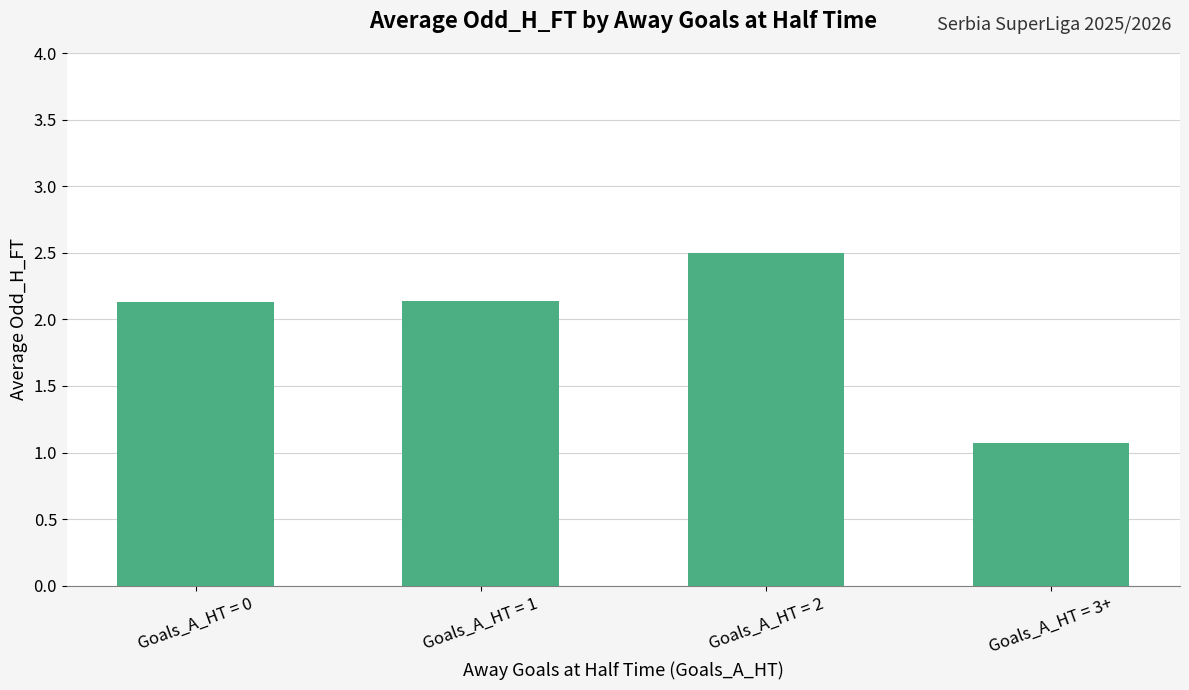

What is the label of the 1st bar from the left?

Goals_A_HT = 0